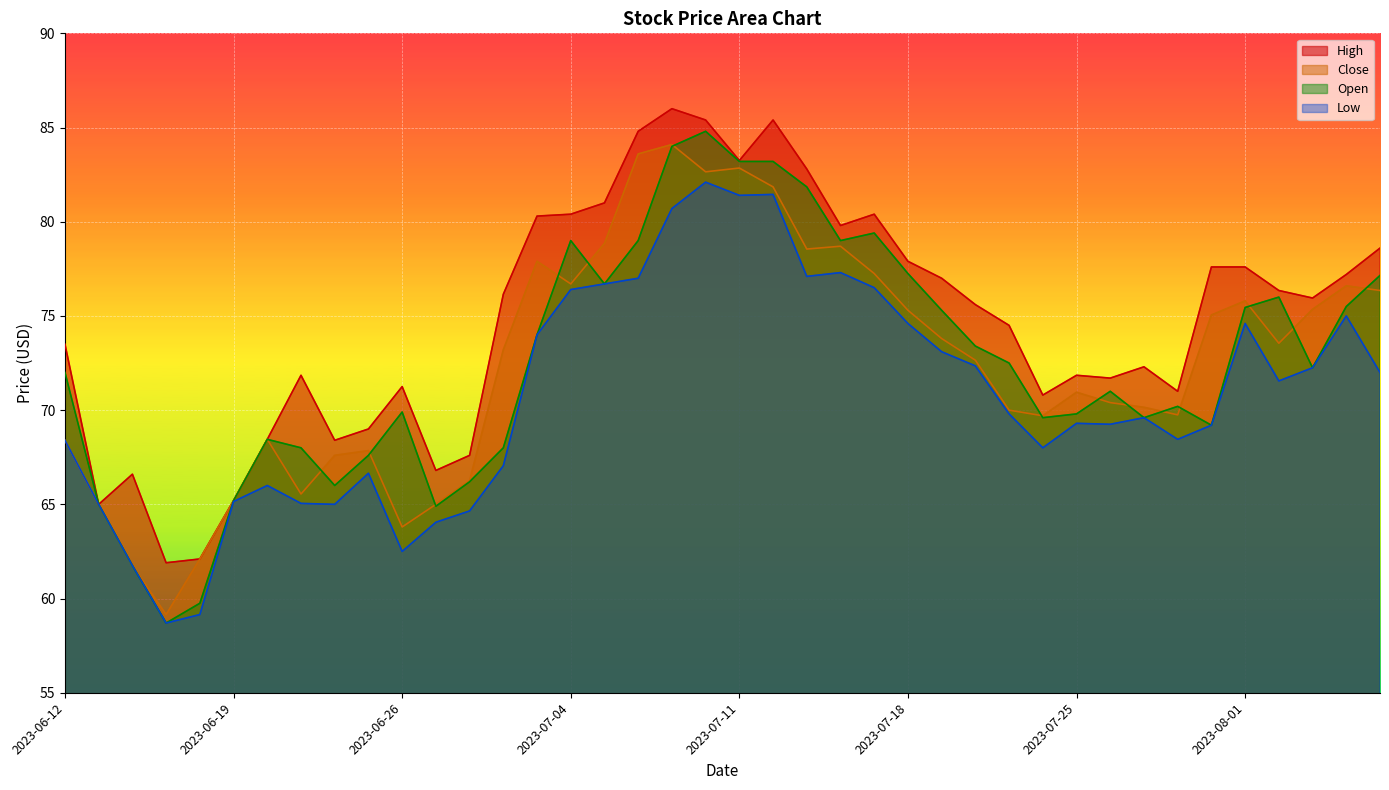

What is the highest value of the High series?

86.0